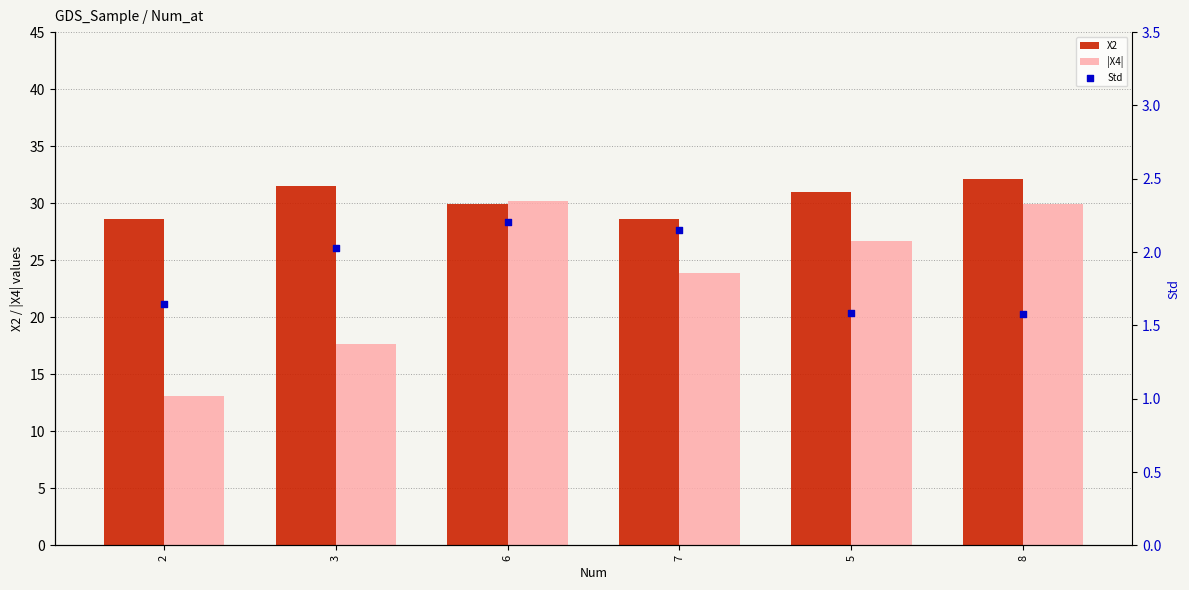

Which series has the largest Y range (max minus min)?

|X4|